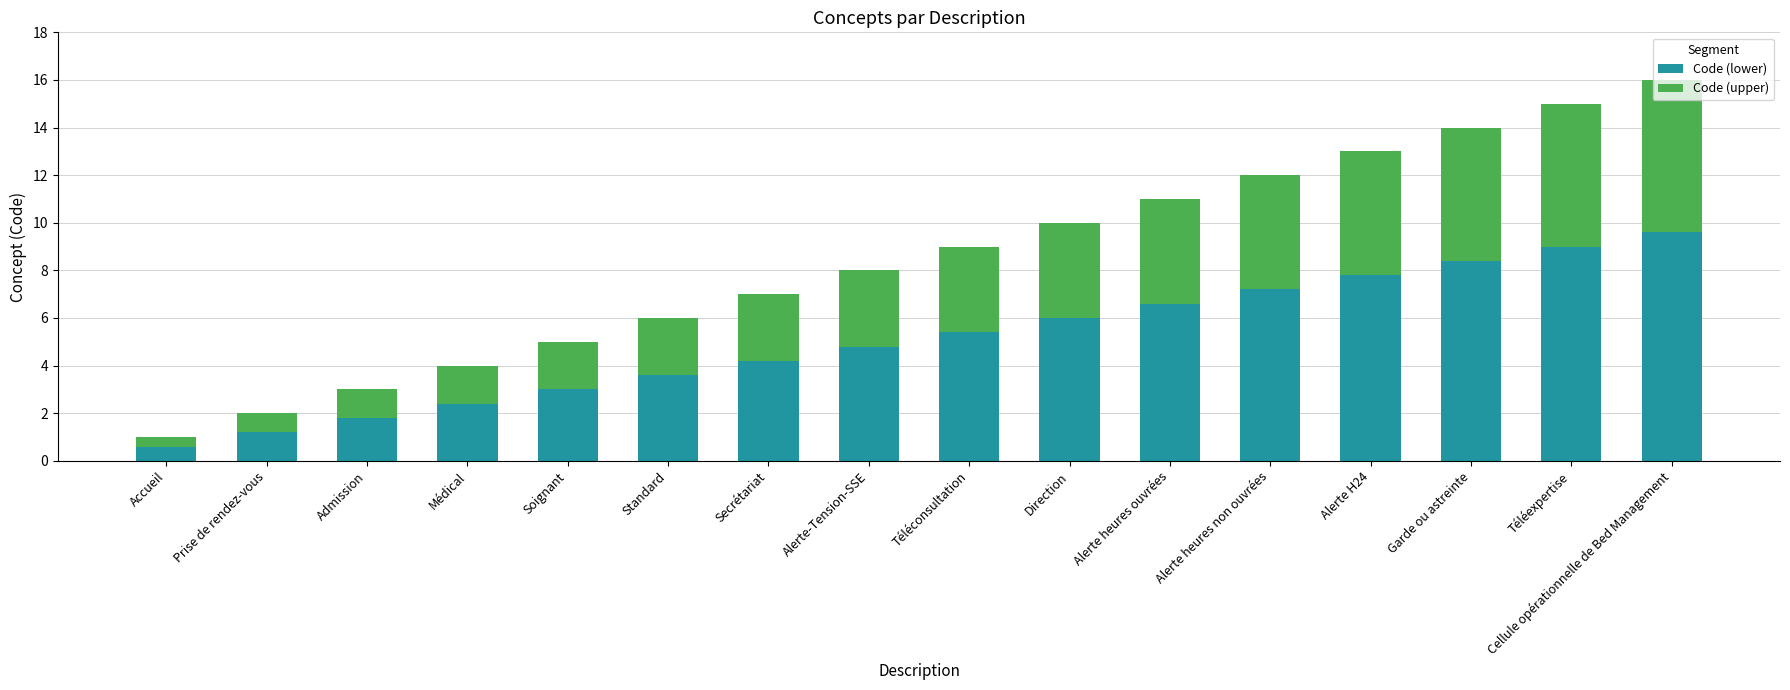

How many categories are shown in the chart?

16